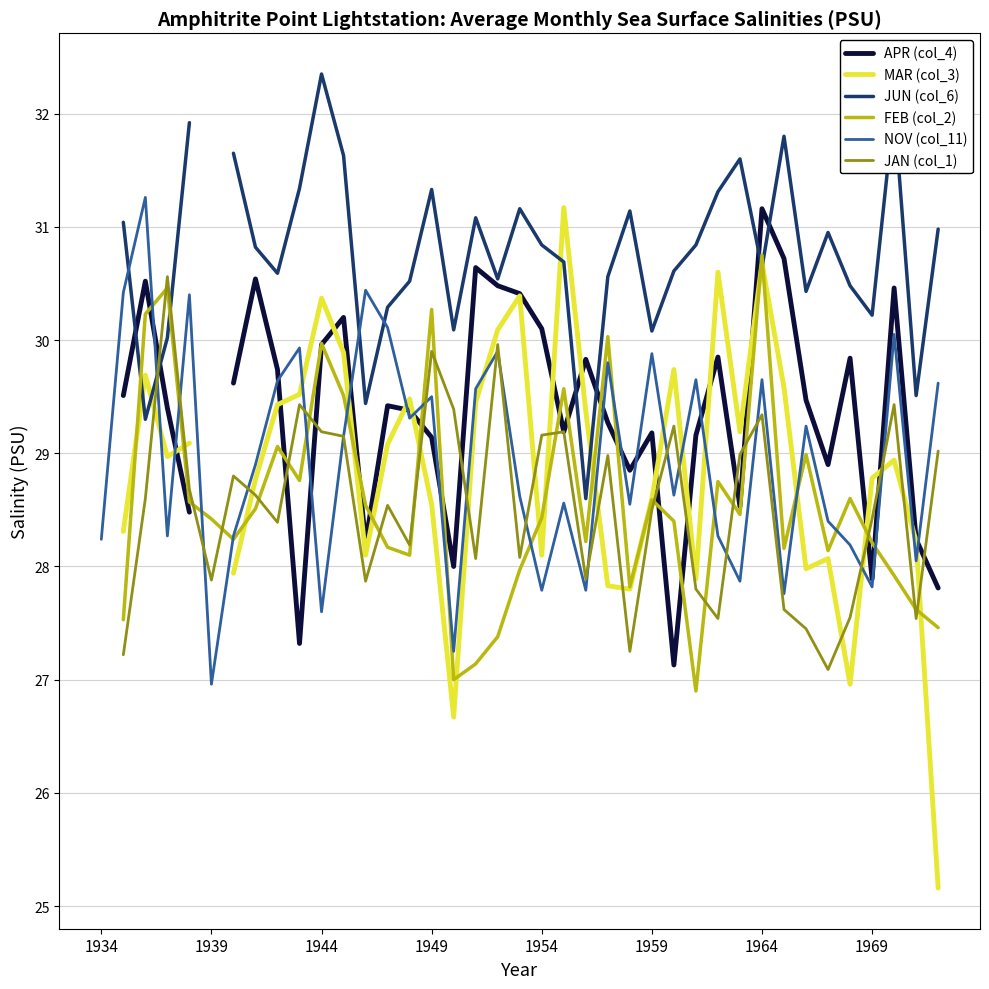

What are all the series names shown in the legend?

APR (col_4), MAR (col_3), JUN (col_6), FEB (col_2), NOV (col_11), JAN (col_1)